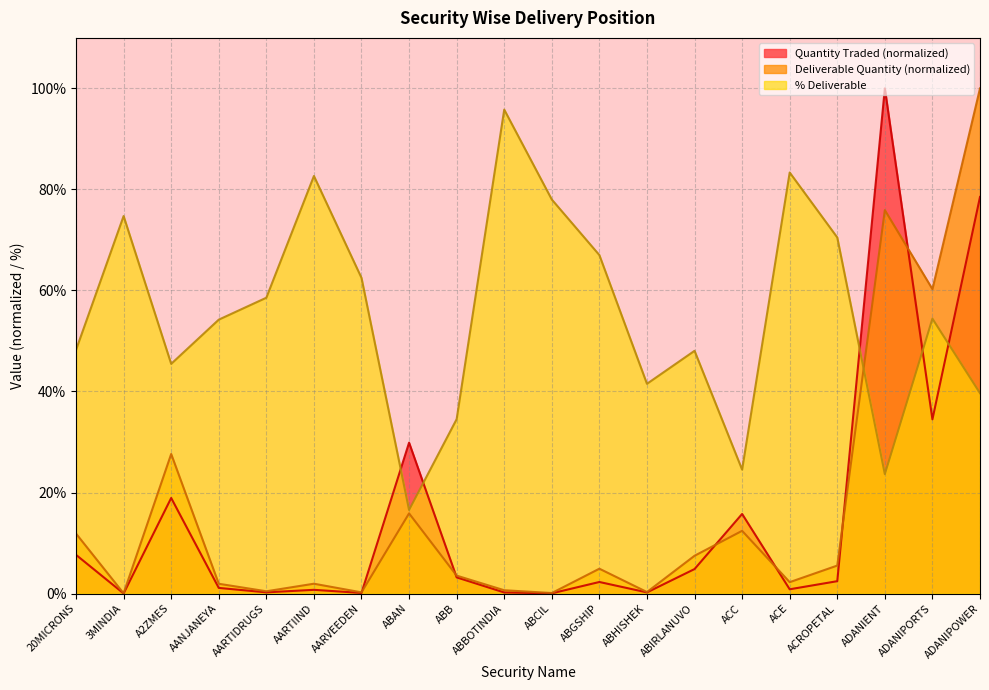

List the labels in order of Quantity Traded value, smallest first.

3MINDIA, ABCIL, AARVEEDEN, ABBOTINDIA, ABHISHEK, AARTIDRUGS, AARTIIND, ACE, AANJANEYA, ABGSHIP, ACROPETAL, ABB, ABIRLANUVO, 20MICRONS, ACC, A2ZMES, ABAN, ADANIPORTS, ADANIPOWER, ADANIENT